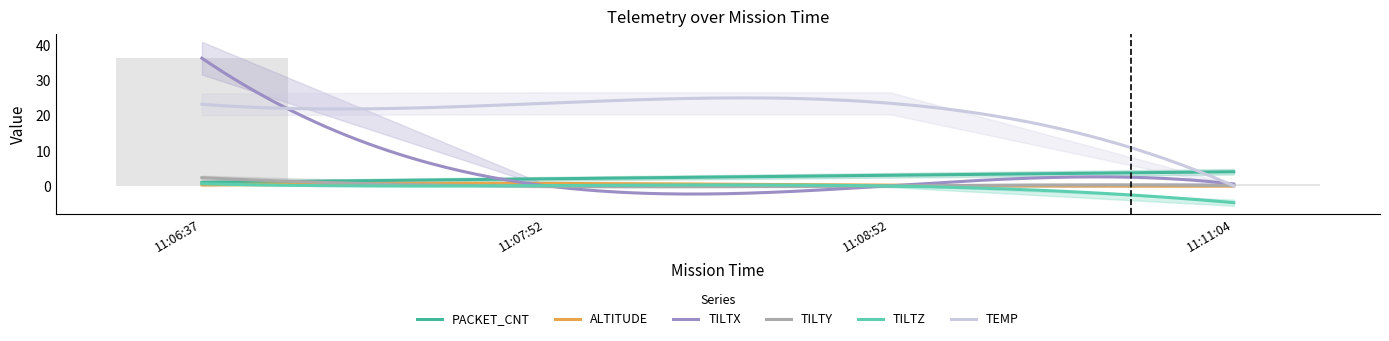

What are all the series names shown in the legend?

PACKET_CNT, ALTITUDE, TILTX, TILTY, TILTZ, TEMP